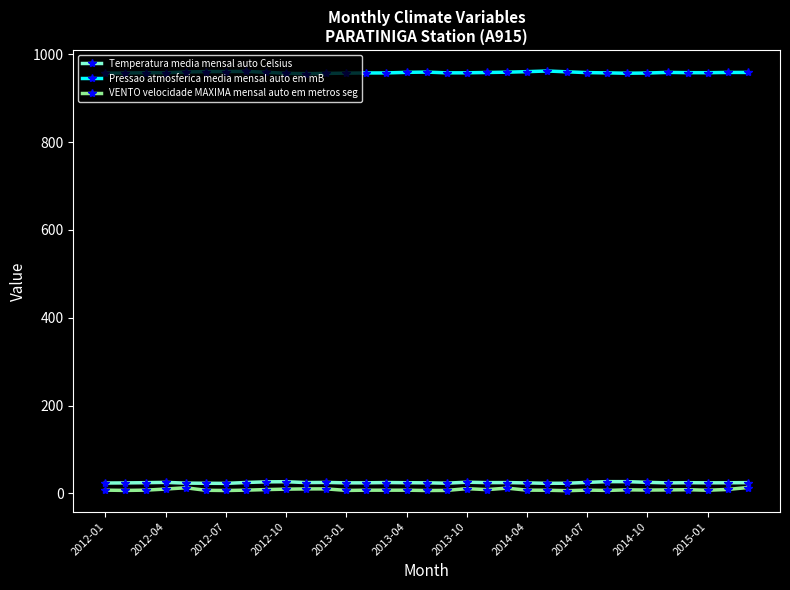

True or false: VENTO velocidade MAXIMA mensal auto em metros seg and Pressao atmosferica media mensal auto em mB intersect in this chart.

False